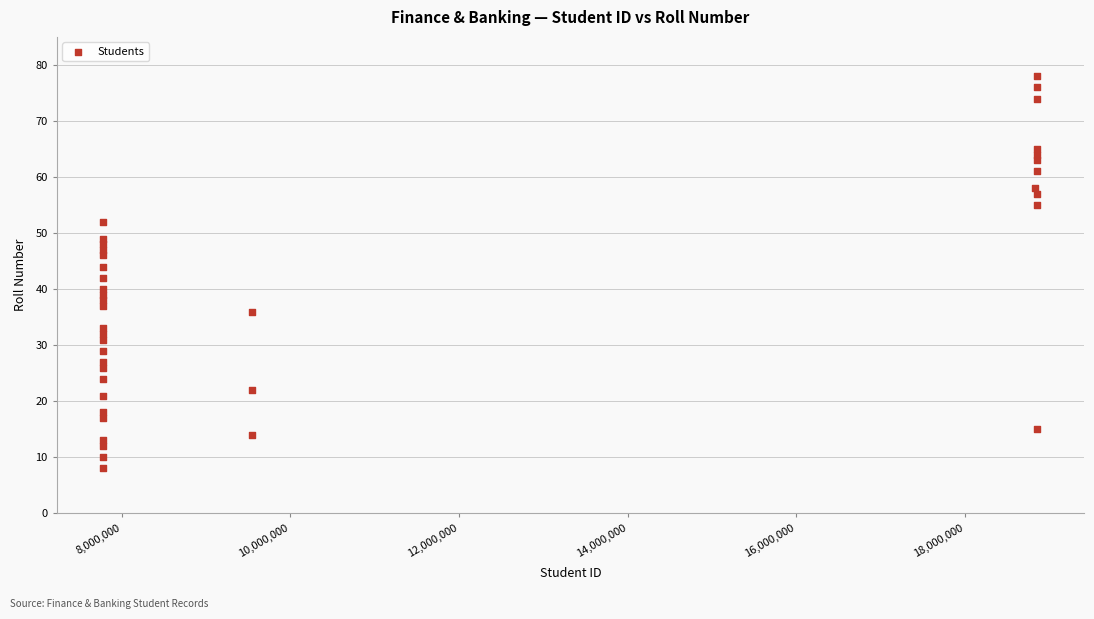

What is the range of Y values (max minus min)?

70